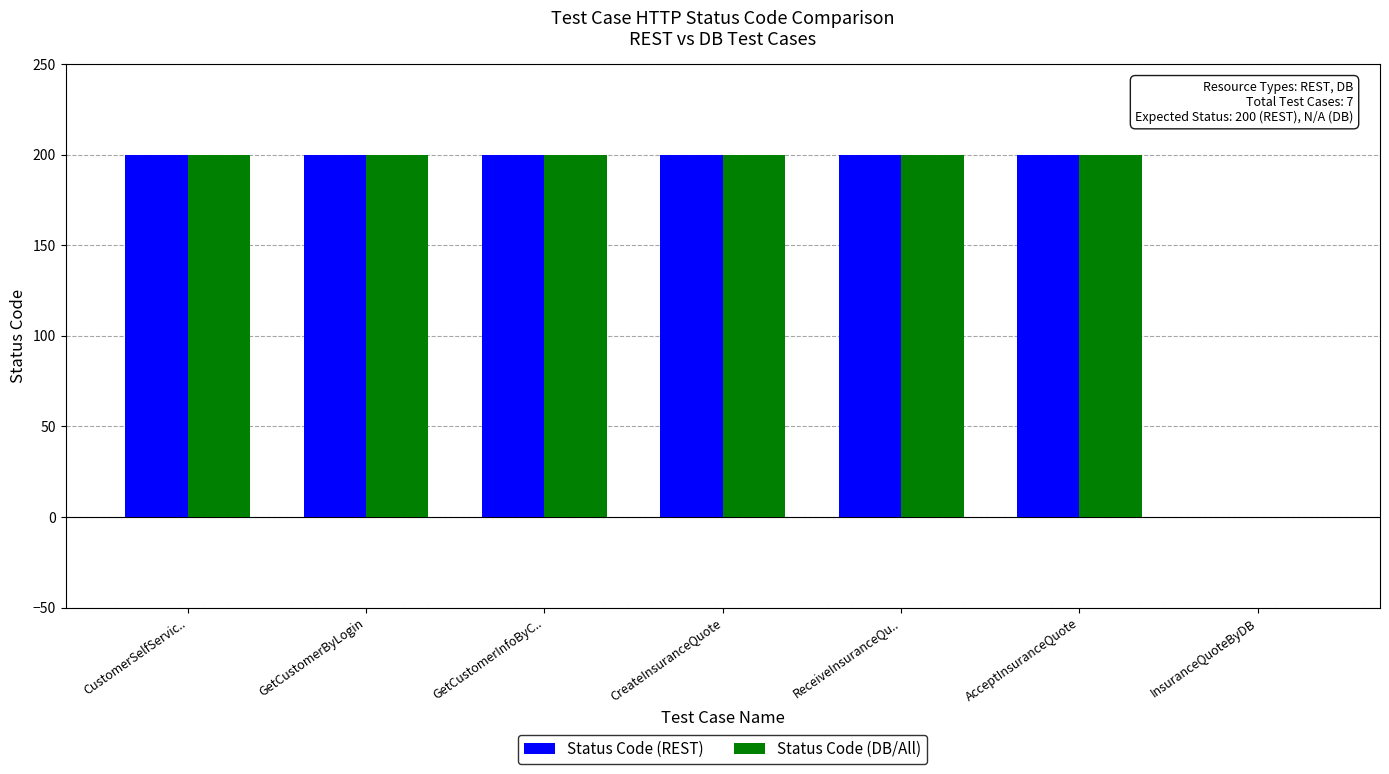

What is the greatest value displayed?

200